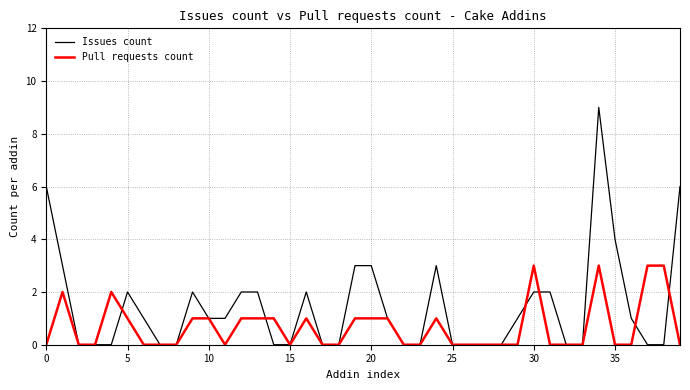

Which series has the largest total across all categories?

Issues count